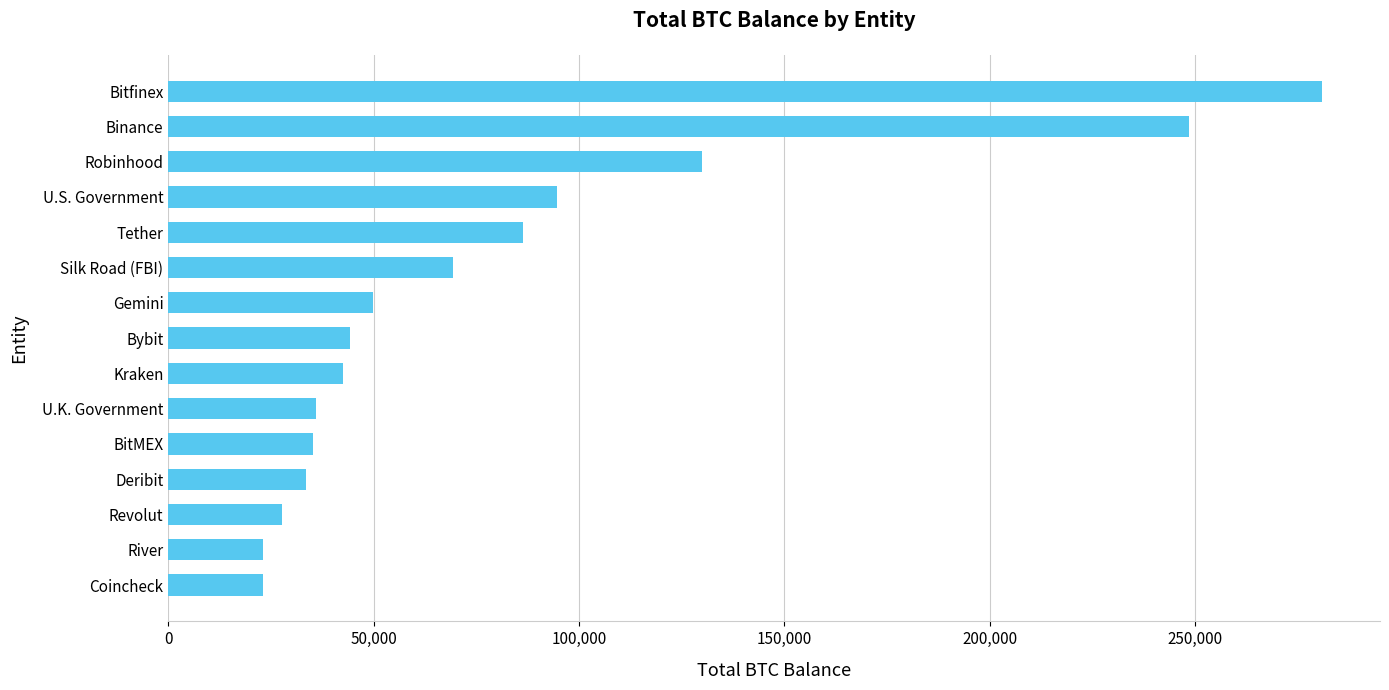

What is the difference between the second highest and minimum values?

225597.6